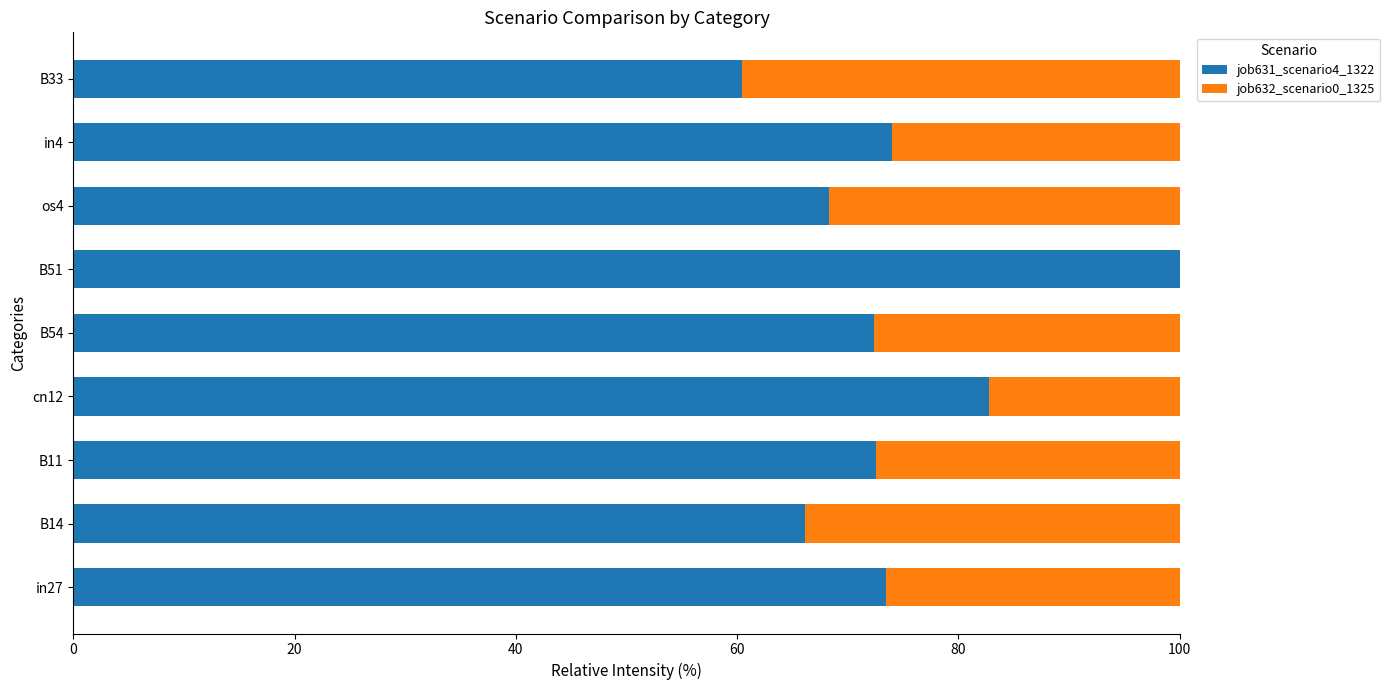

Which category has the highest value in the job631_scenario4_1322 series?

B51